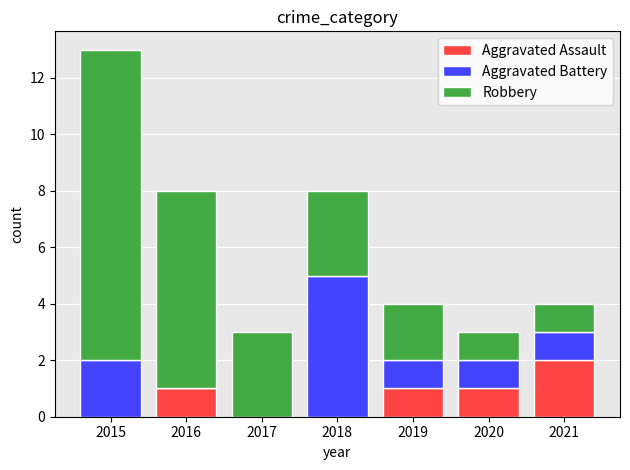

What is the total value across all series at 2015?

13